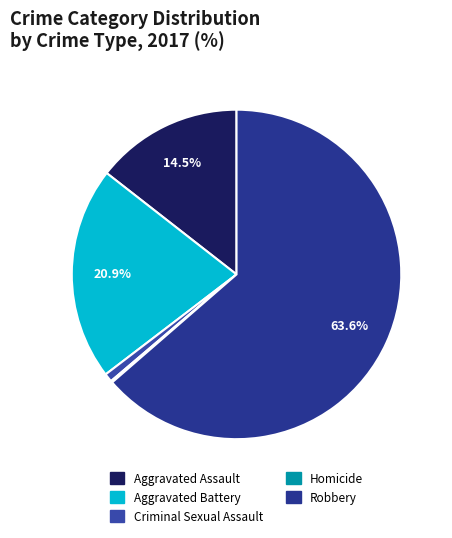

To the nearest percent, what is the combined percentage of Homicide and Robbery?

64%